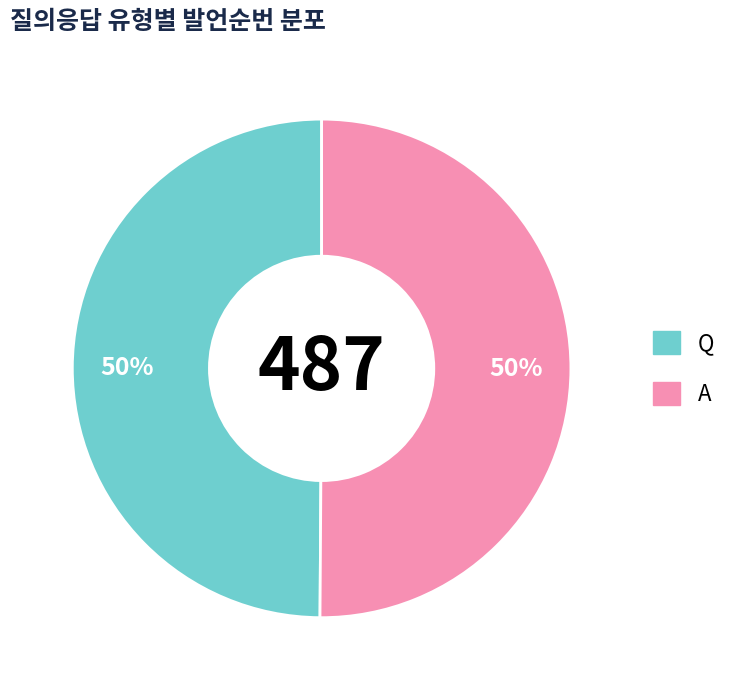

What is the ratio of the value at A to the value at Q?

1.0